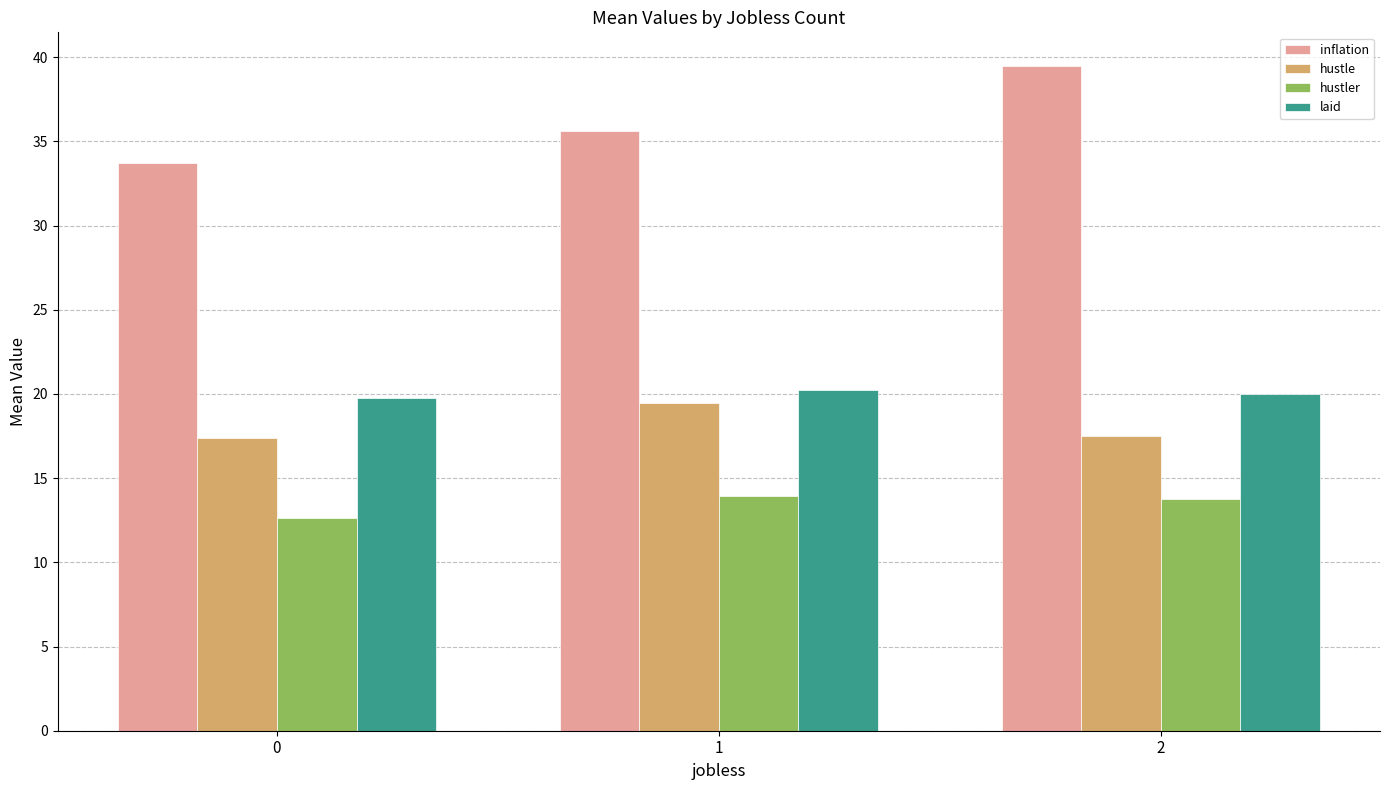

What is the sum of the laid values at 2 and 1?

40.2